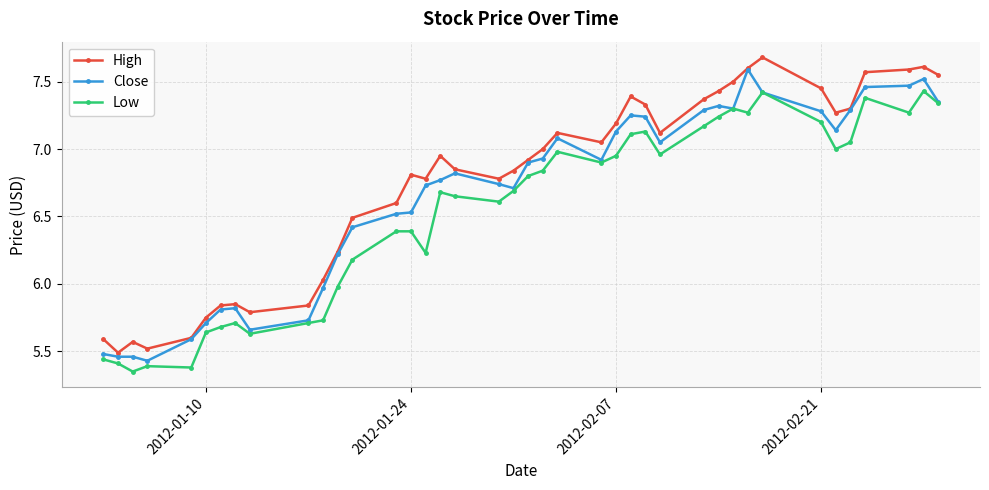

Rank the series by their average value, from lowest to highest.

Low, Close, High